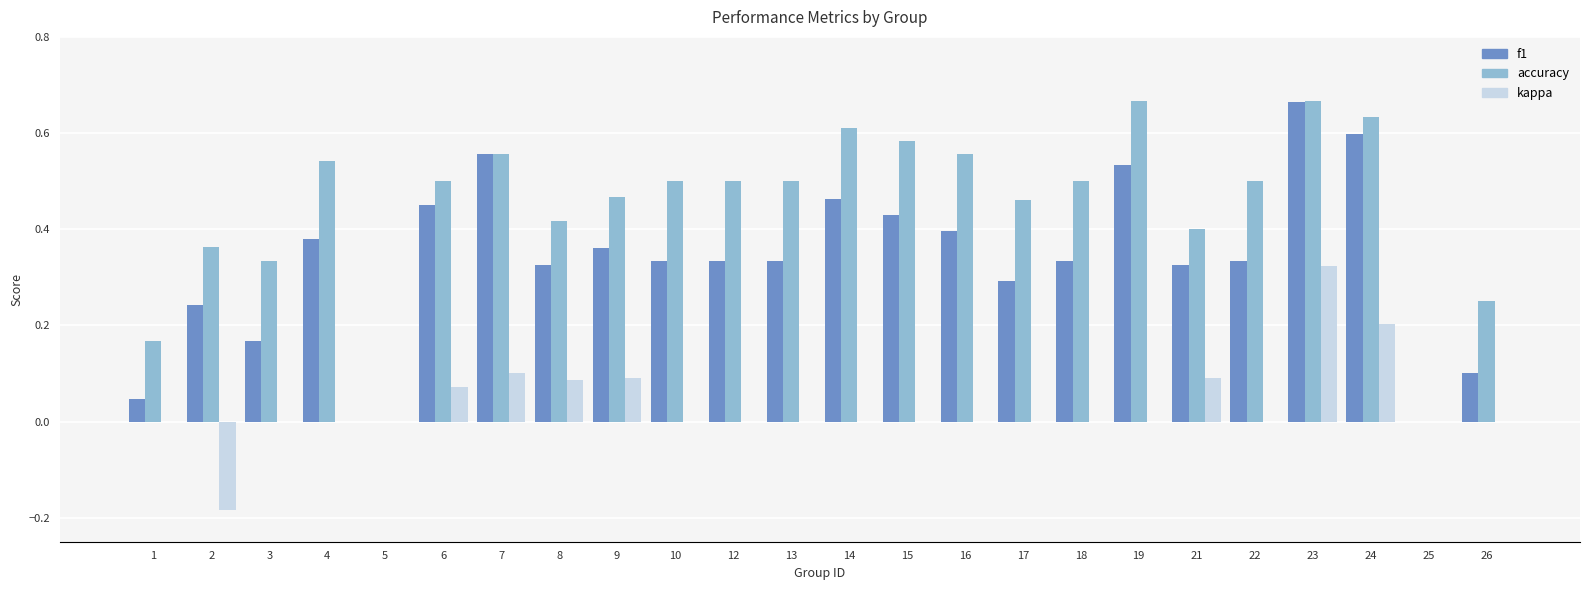

What is the sum of all accuracy values?

10.7